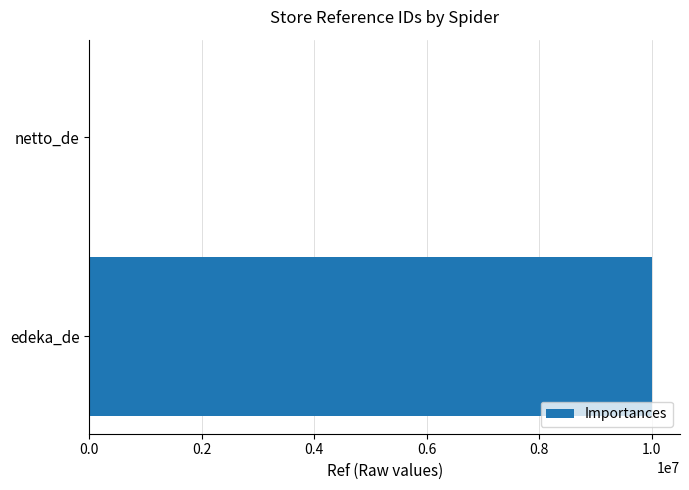

Which category has the highest value across all series?

edeka_de